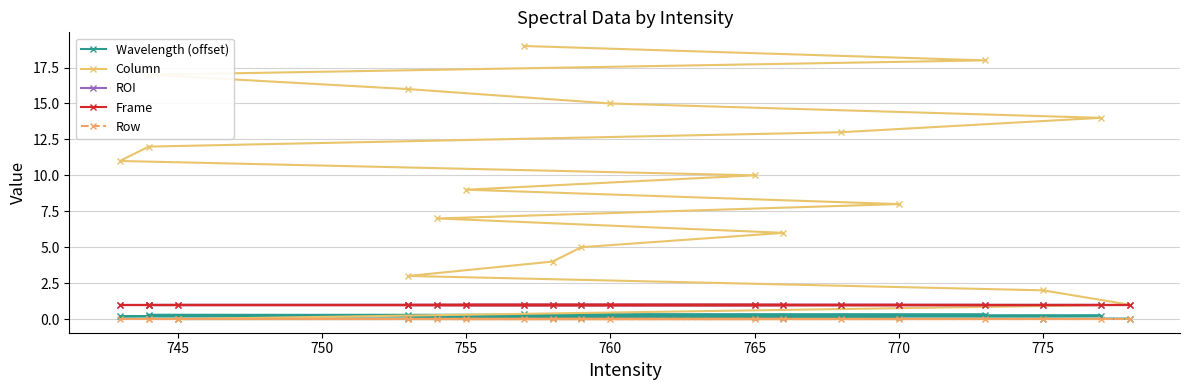

True or false: Wavelength (offset) and Row intersect in this chart.

False